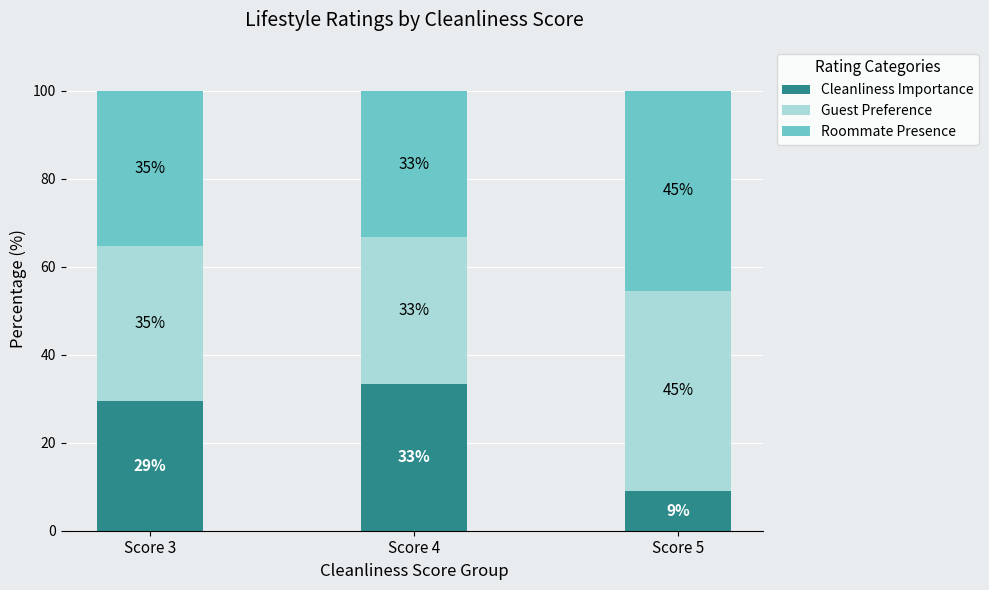

What is the sum of all Cleanliness Importance values?

71.8